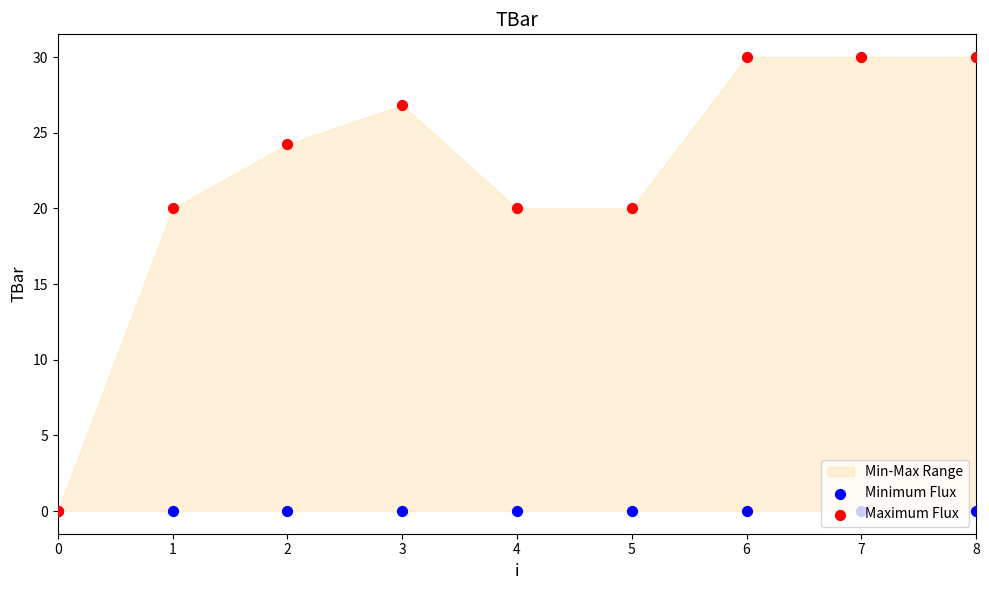

Which series has the largest Y range (max minus min)?

Maximum Flux